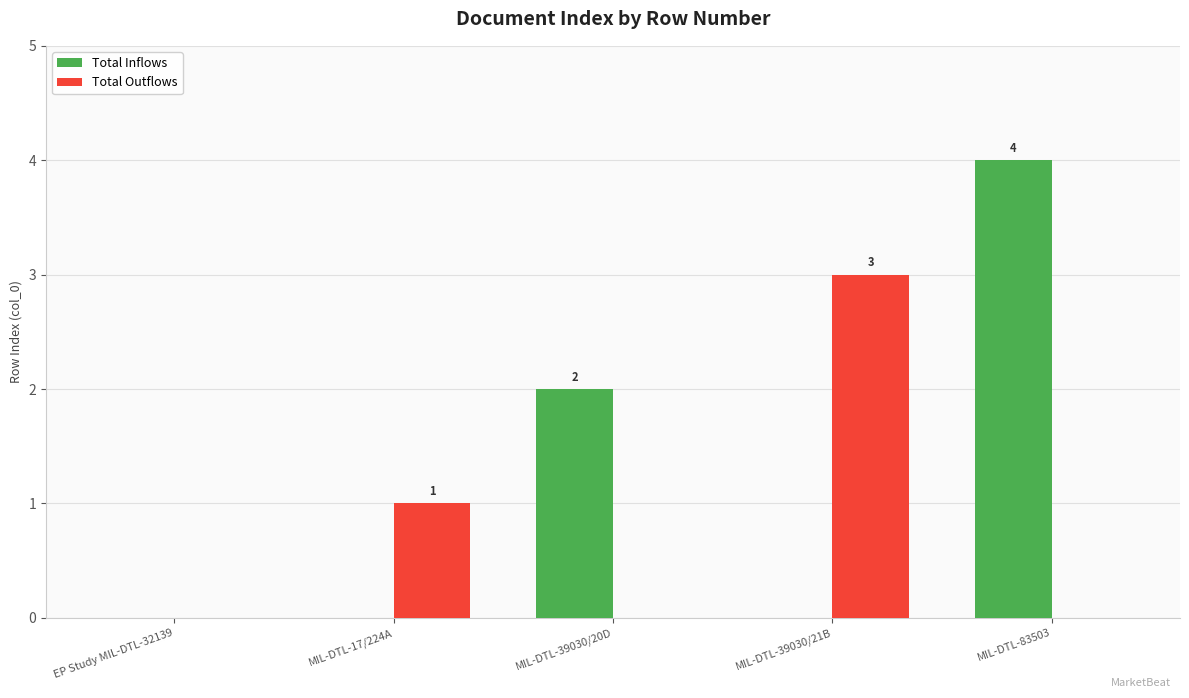

What is the maximum value shown in the chart?

4